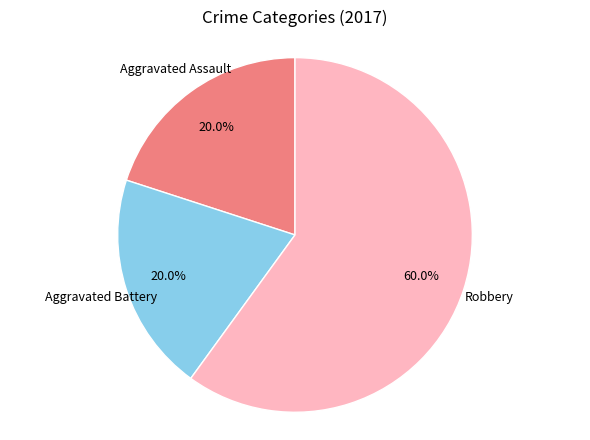

Is there a majority slice in this chart?

Yes